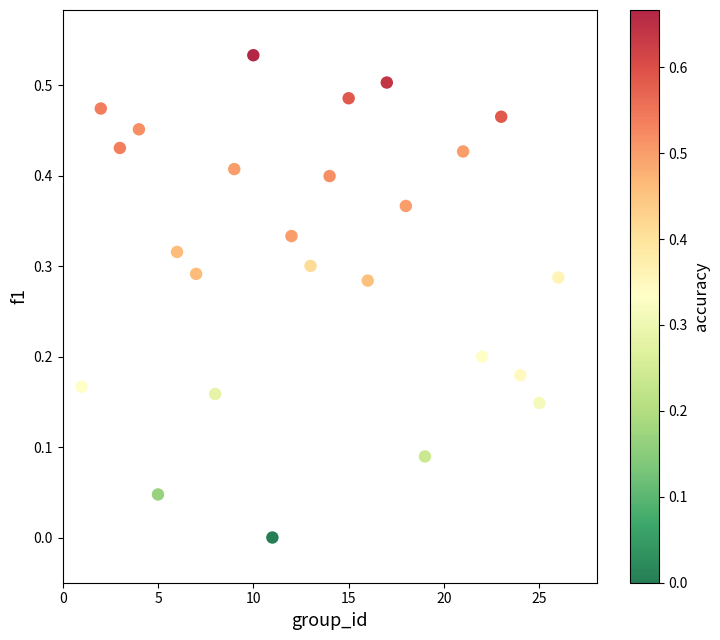

What is the range of X values (max minus min)?

25.0